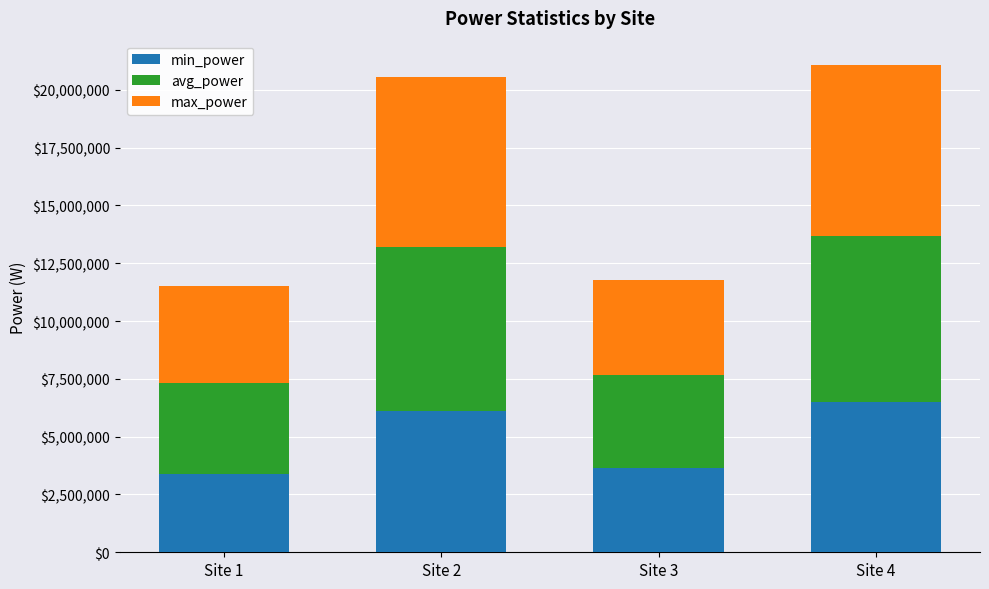

Does the chart contain stacked bars?

Yes